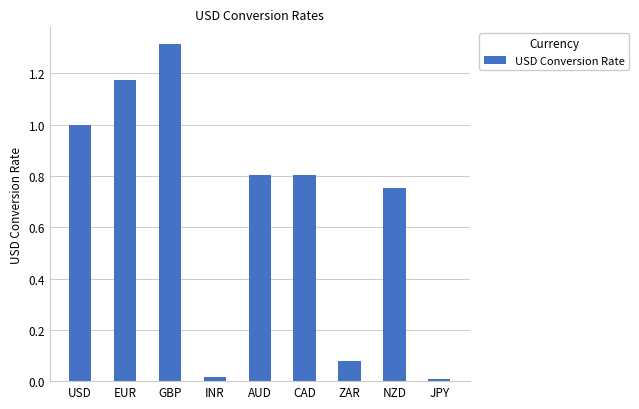

What is the change in value from EUR to JPY?

-1.2